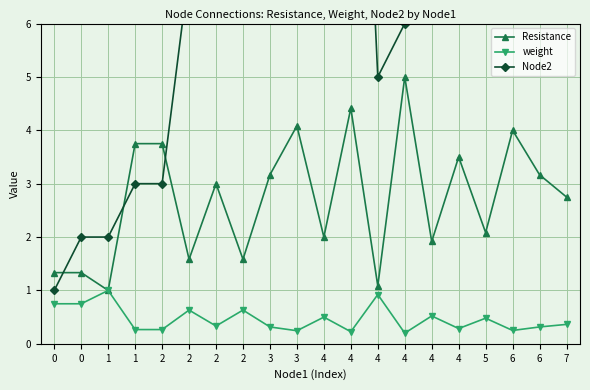

At which category does weight reach its first local valley?

2